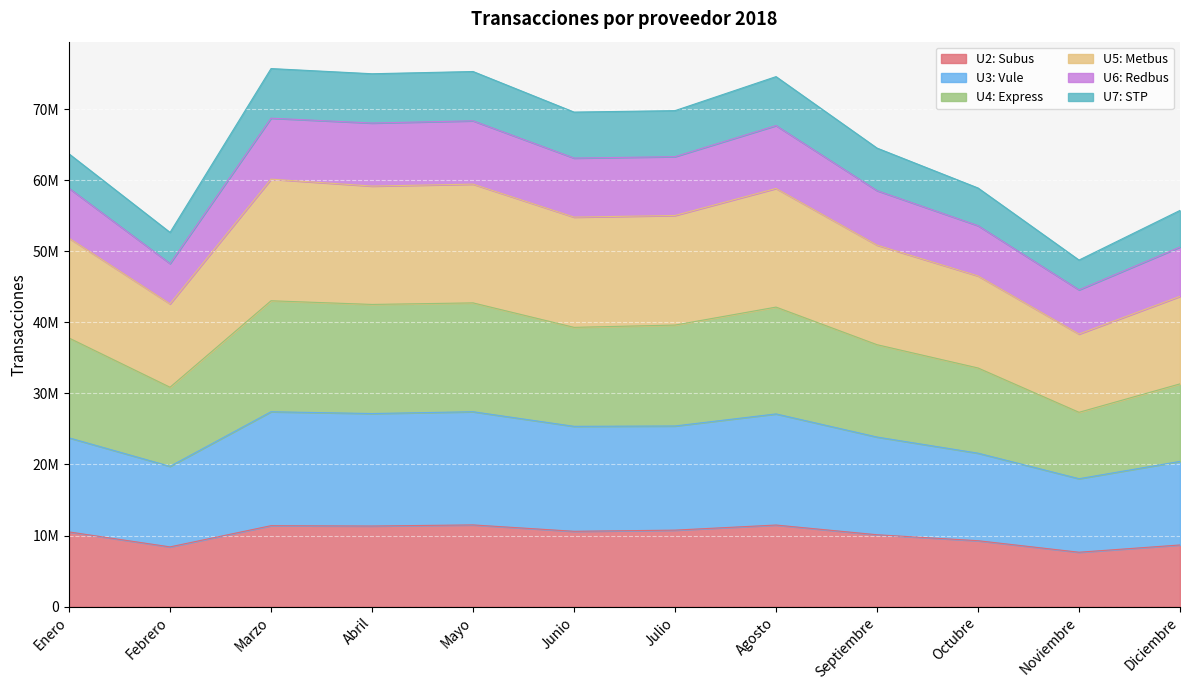

At which category is the sum across all series the highest?

Marzo